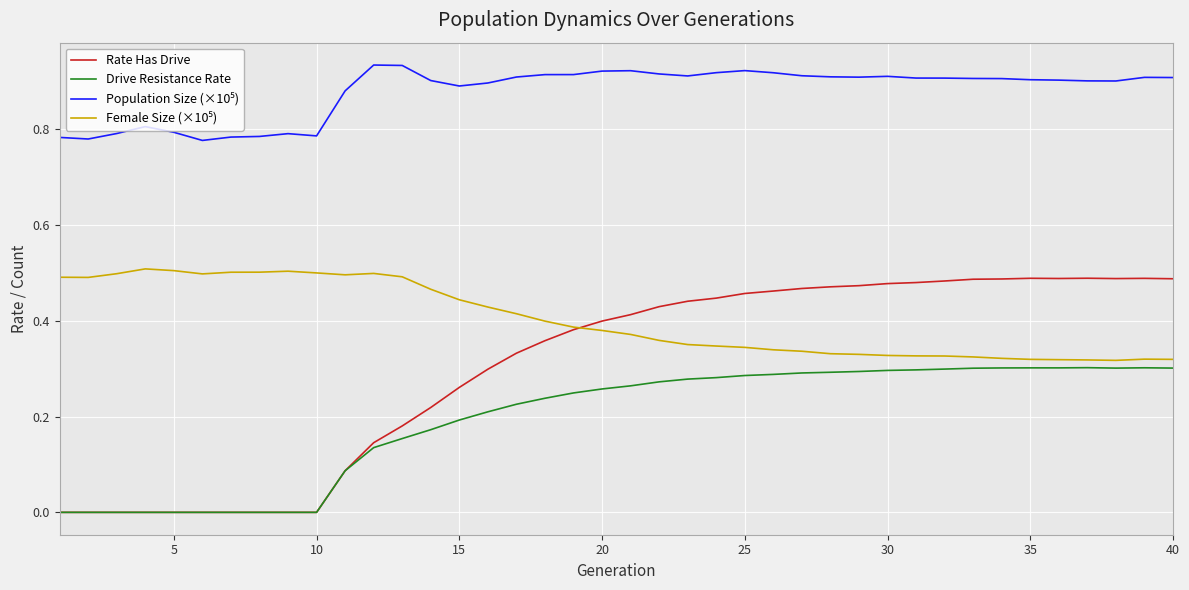

Which series has the largest range (max minus min)?

Rate Has Drive